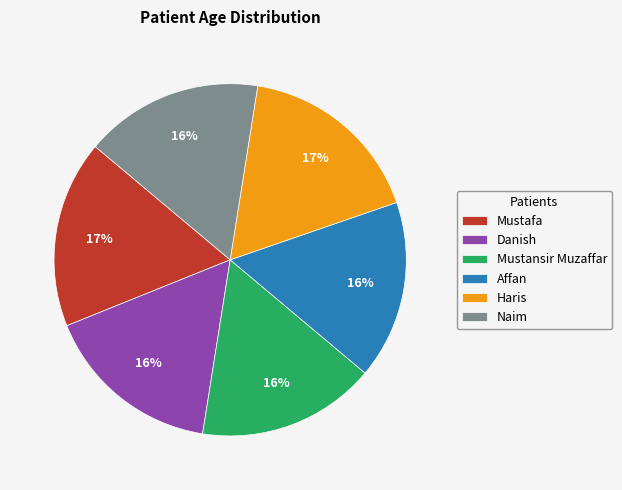

To the nearest percent, what is the difference between the largest and smallest slice percentages?

1%